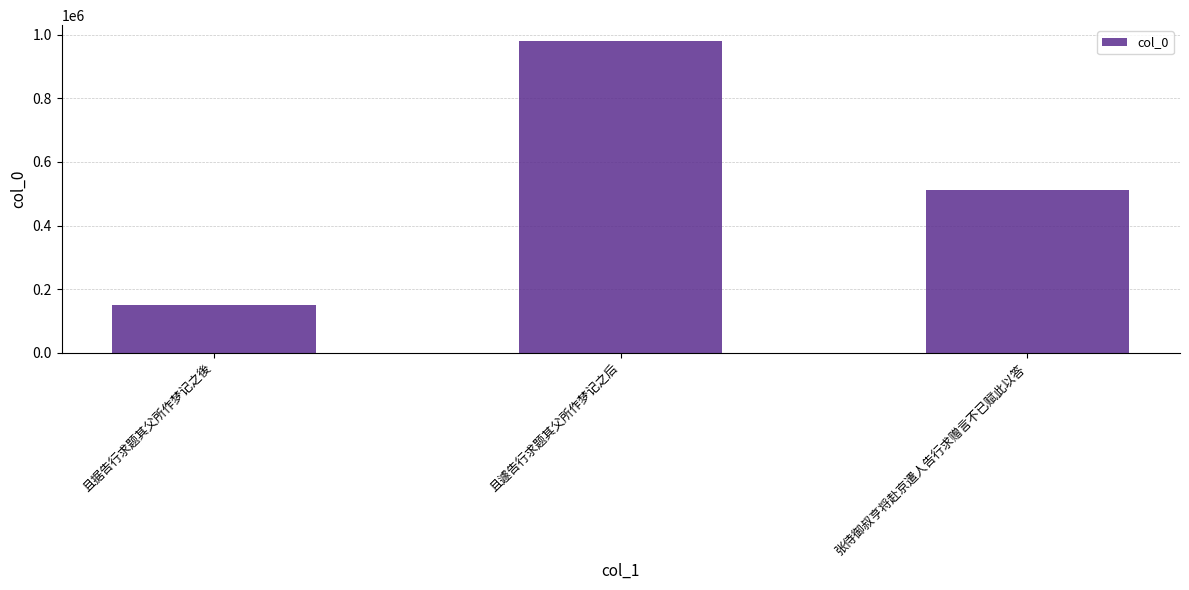

What position from the right is 且据告行求题其父所作梦记之後?

3